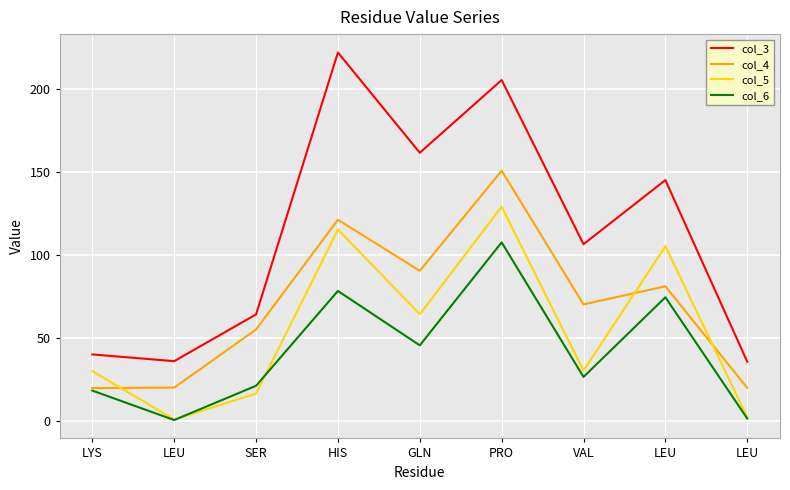

What are all the series names shown in the legend?

col_3, col_4, col_5, col_6